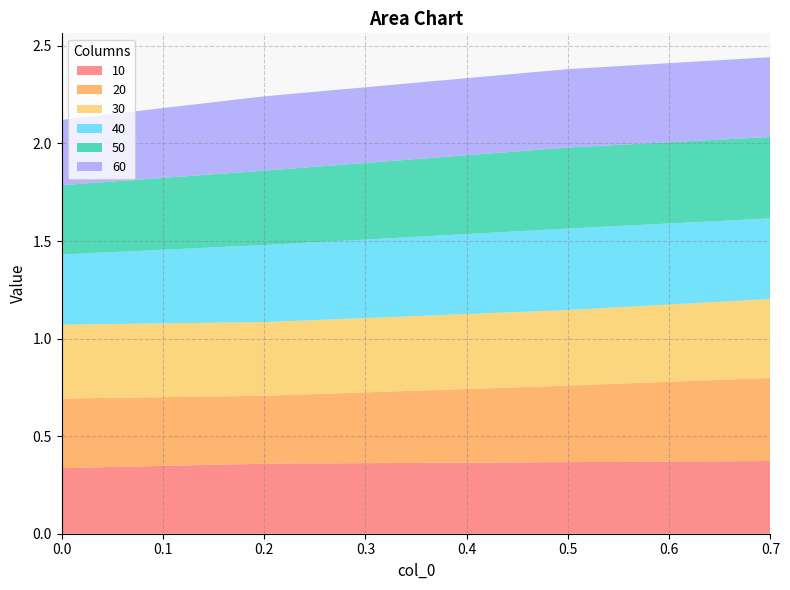

Reading left to right, transcribe all the data shown in this chart.

10: 0.3	0.4	0.4	0.4
20: 0.4	0.3	0.4	0.4
30: 0.4	0.4	0.4	0.4
40: 0.4	0.4	0.4	0.4
50: 0.4	0.4	0.4	0.4
60: 0.3	0.4	0.4	0.4